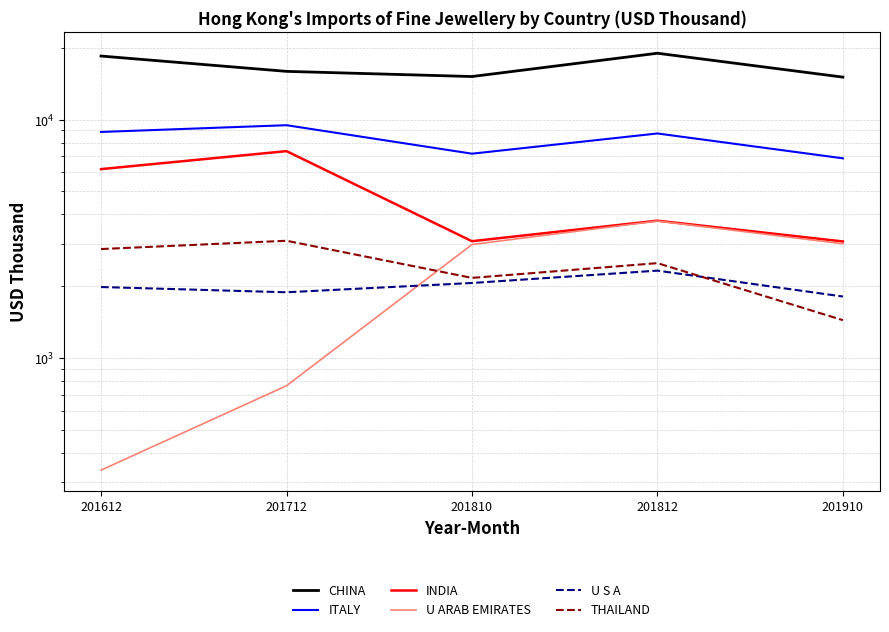

What is the value of the U S A point at the 4th from the left?

2322.4